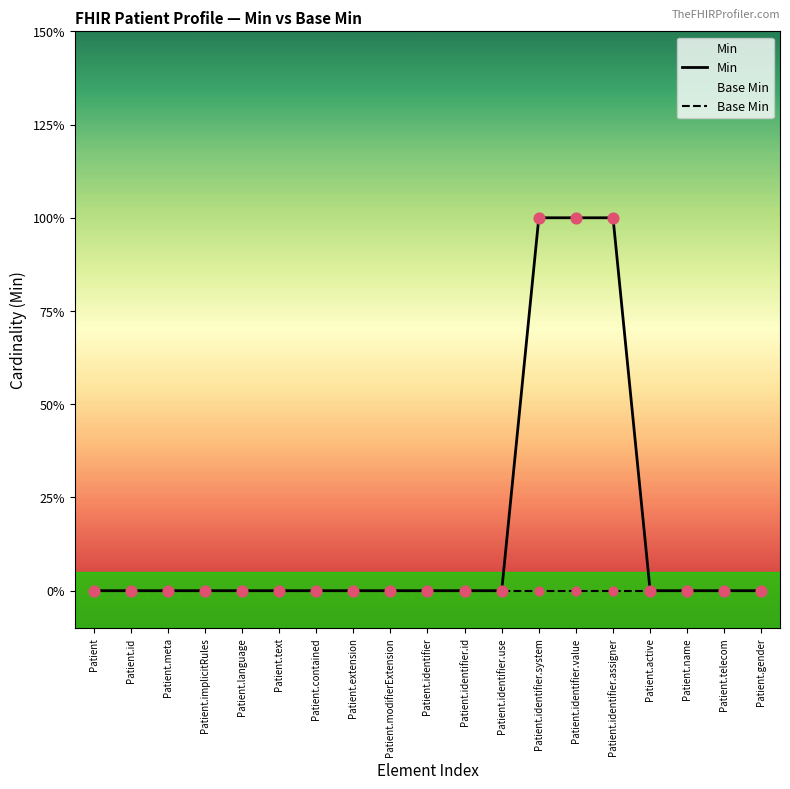

At how many categories does at least one series exceed 0?

3